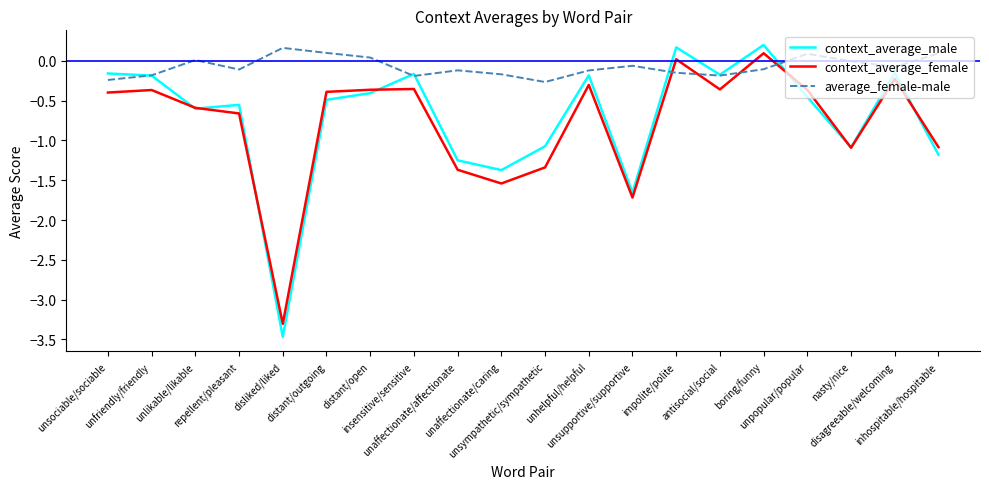

True or false: average_female-male and context_average_female intersect in this chart.

True